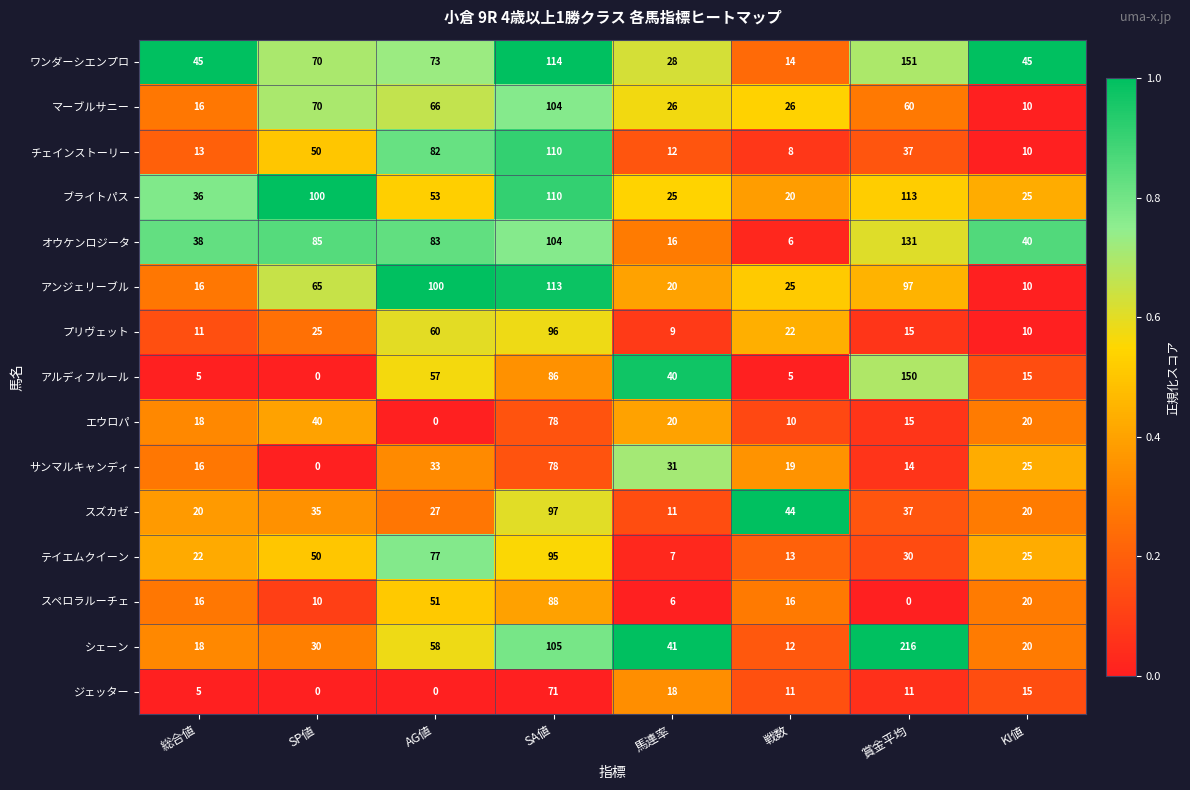

List the labels in order of プリヴェット value, smallest first.

馬連率, KI値, 総合値, 賞金平均, 戦数, SP値, AG値, SA値